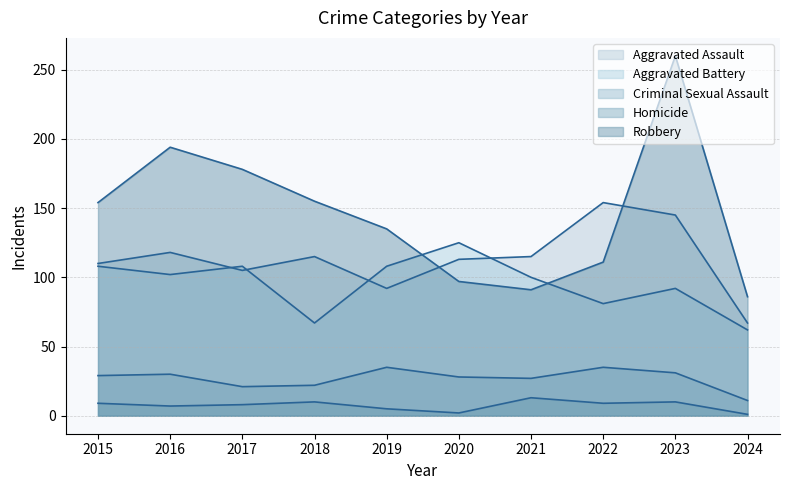

Reading left to right, list all the values displayed in this chart.

Aggravated Assault: 2015=110	2016=118	2017=105	2018=115	2019=92	2020=113	2021=115	2022=154	2023=145	2024=67
Aggravated Battery: 2015=108	2016=102	2017=108	2018=67	2019=108	2020=125	2021=100	2022=81	2023=92	2024=62
Criminal Sexual Assault: 2015=29	2016=30	2017=21	2018=22	2019=35	2020=28	2021=27	2022=35	2023=31	2024=11
Homicide: 2015=9	2016=7	2017=8	2018=10	2019=5	2020=2	2021=13	2022=9	2023=10	2024=1
Robbery: 2015=154	2016=194	2017=178	2018=155	2019=135	2020=97	2021=91	2022=111	2023=260	2024=86